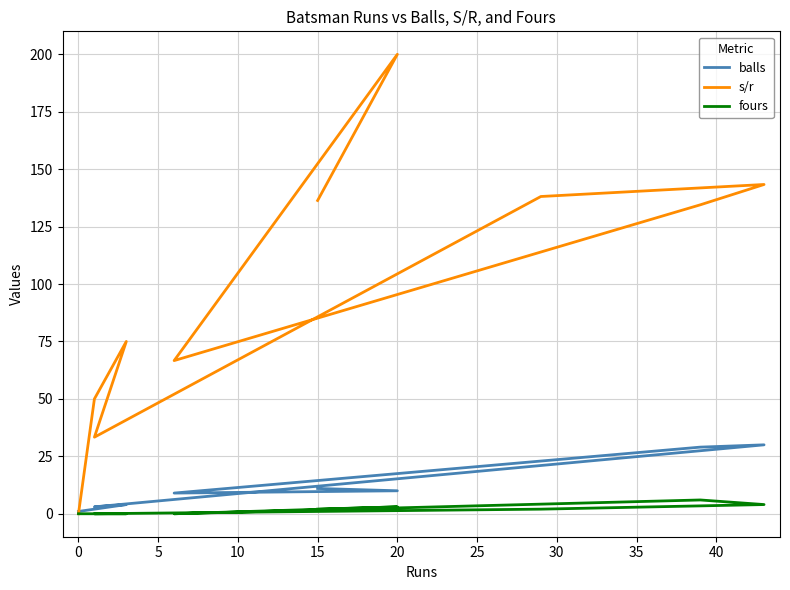

What is the sum of all balls values?

120.0